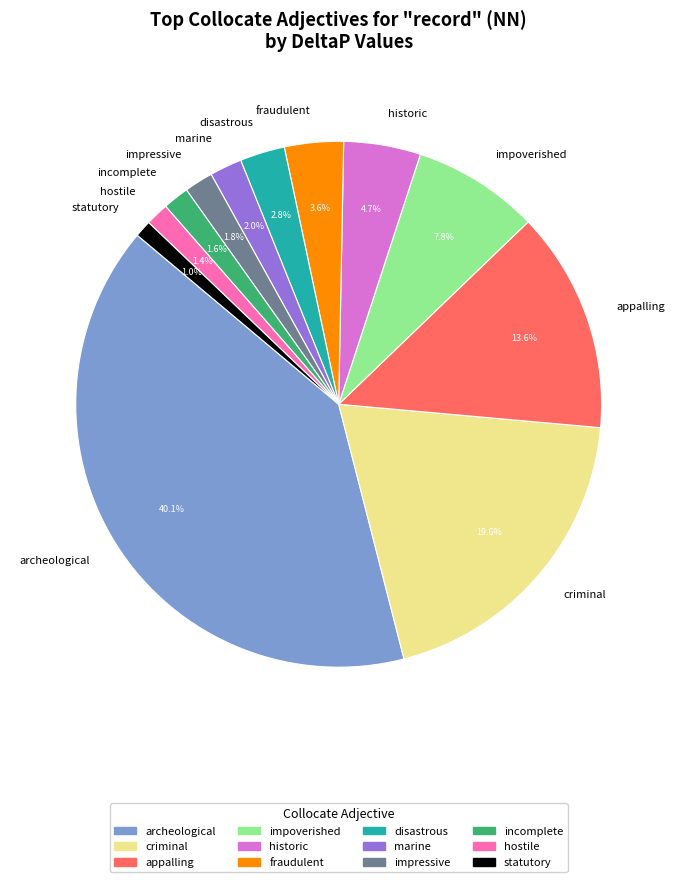

Which slice is the largest?

archeological